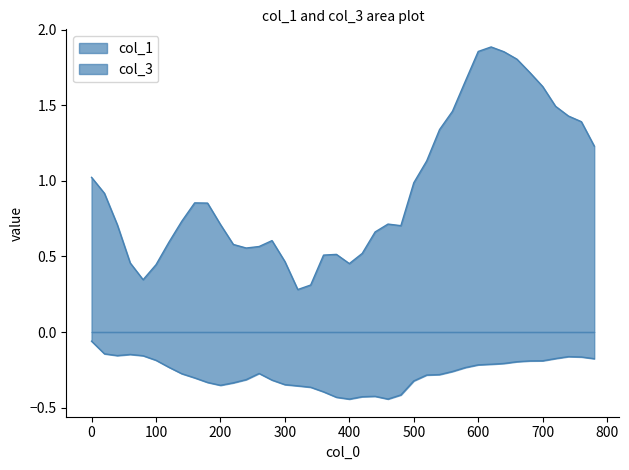

How many interior local peaks does the col_3 series have?

4